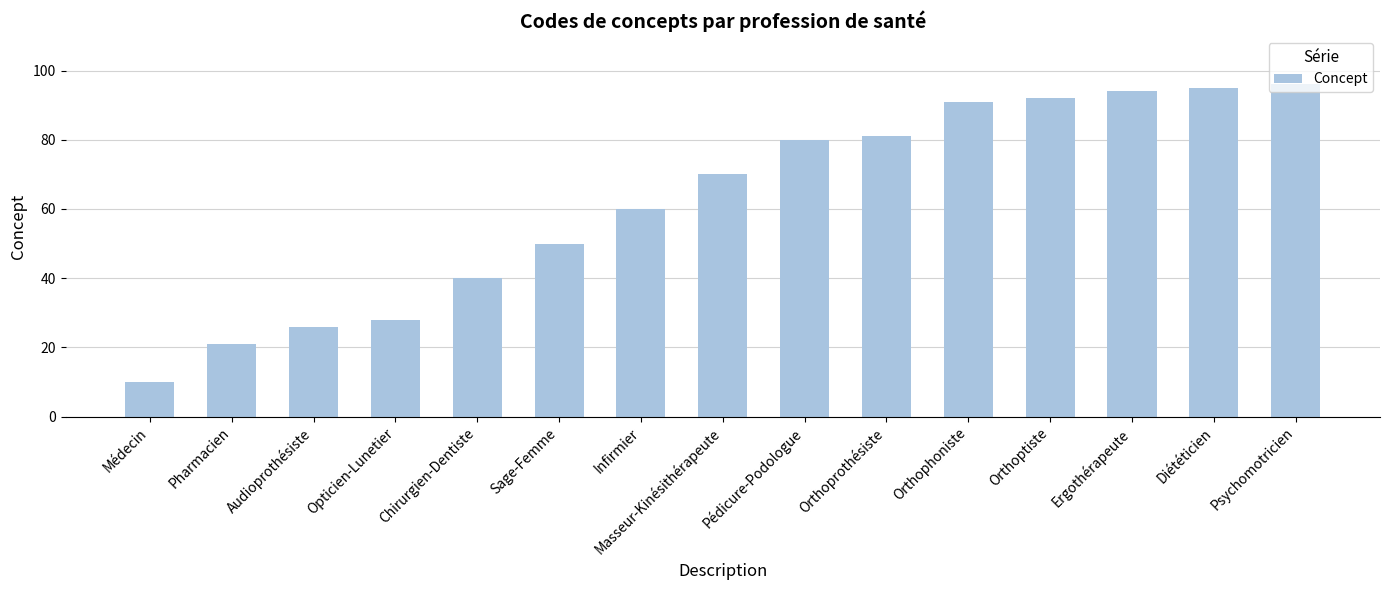

The chart shows a value of 125 at Ergothérapeute. True or false?

False